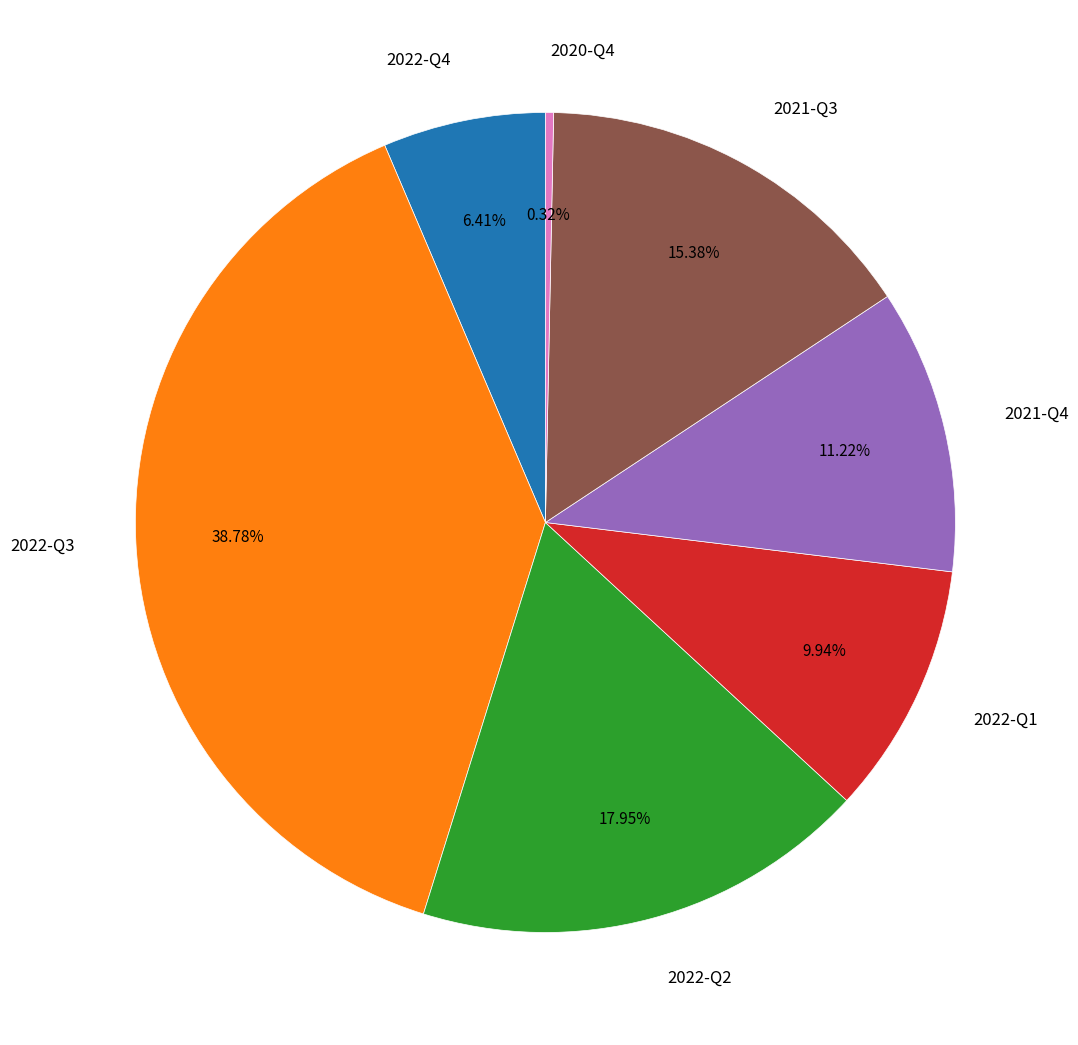

How many slices are in this pie chart?

7